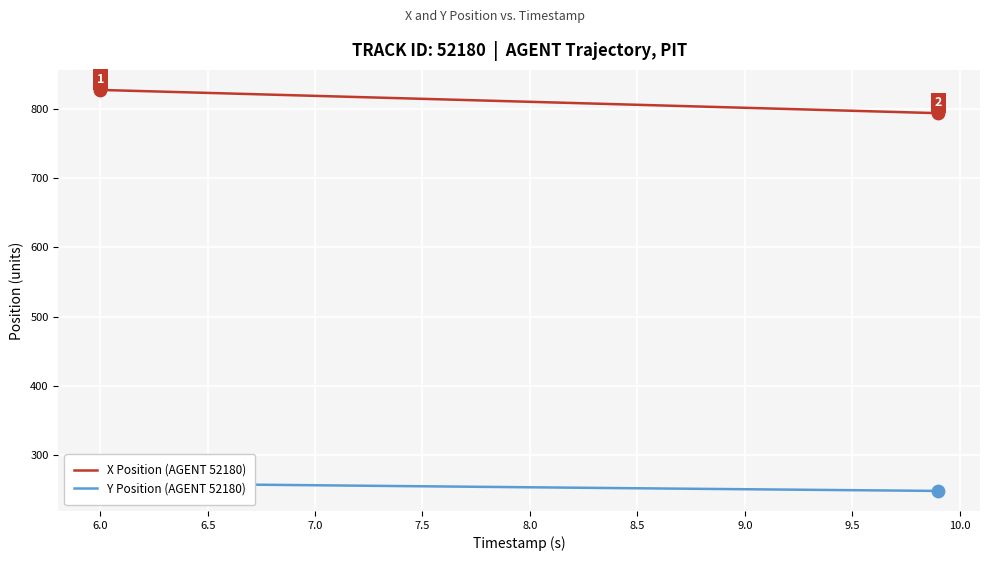

What are all the series names shown in the legend?

X Position (AGENT 52180), Y Position (AGENT 52180)